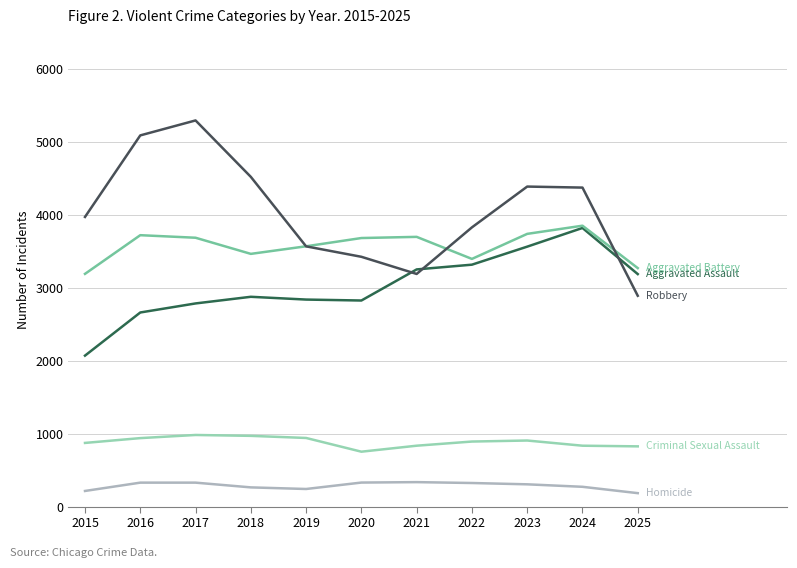

Reading left to right, extract all data points from this chart.

Aggravated Assault: 2068	2659	2783	2874	2836	2823	3249	3314	3561	3817	3185
Aggravated Battery: 3188	3718	3683	3462	3566	3679	3695	3393	3736	3848	3267
Criminal Sexual Assault: 872	938	981	969	940	752	834	891	905	834	825
Homicide: 214	328	328	263	241	329	335	323	305	271	184
Robbery: 3968	5085	5290	4517	3565	3422	3187	3825	4384	4370	2888